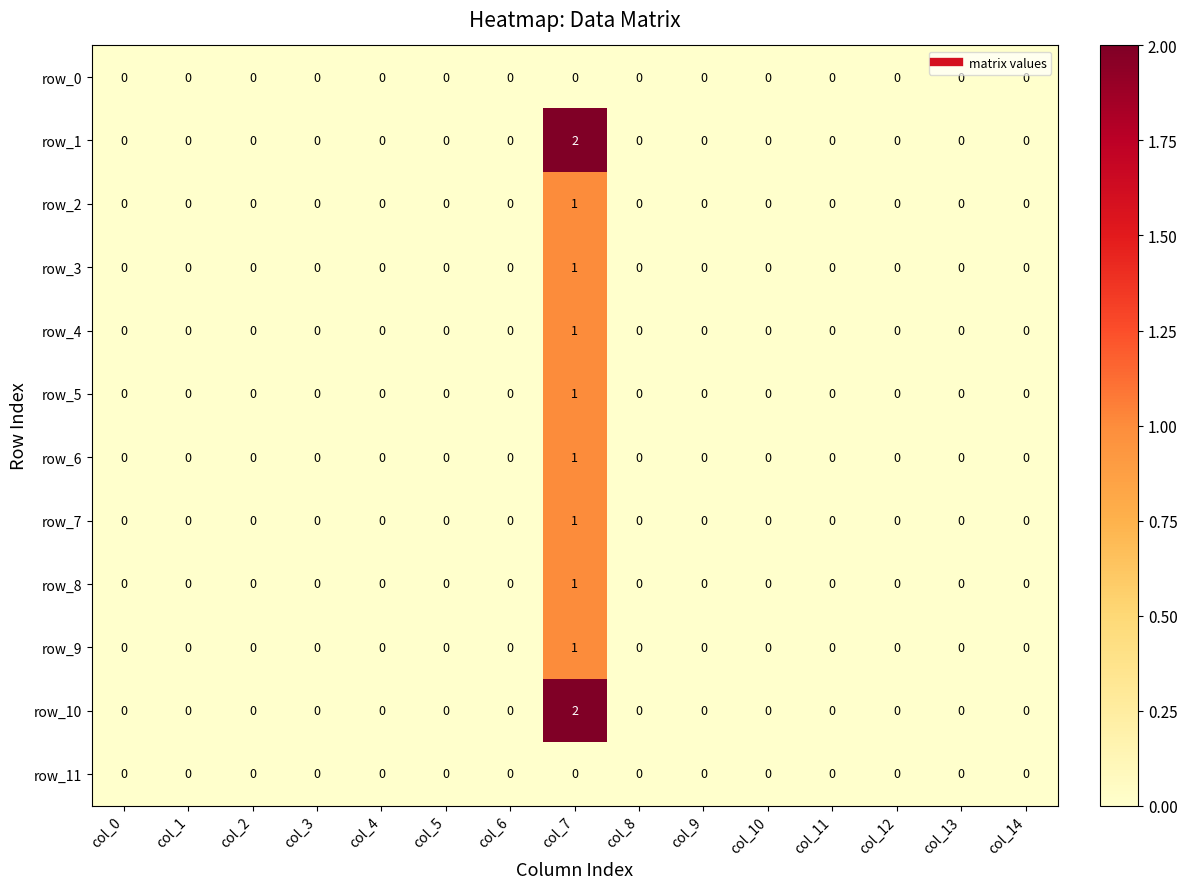

How many row_7 values are between 0 and 1?

15